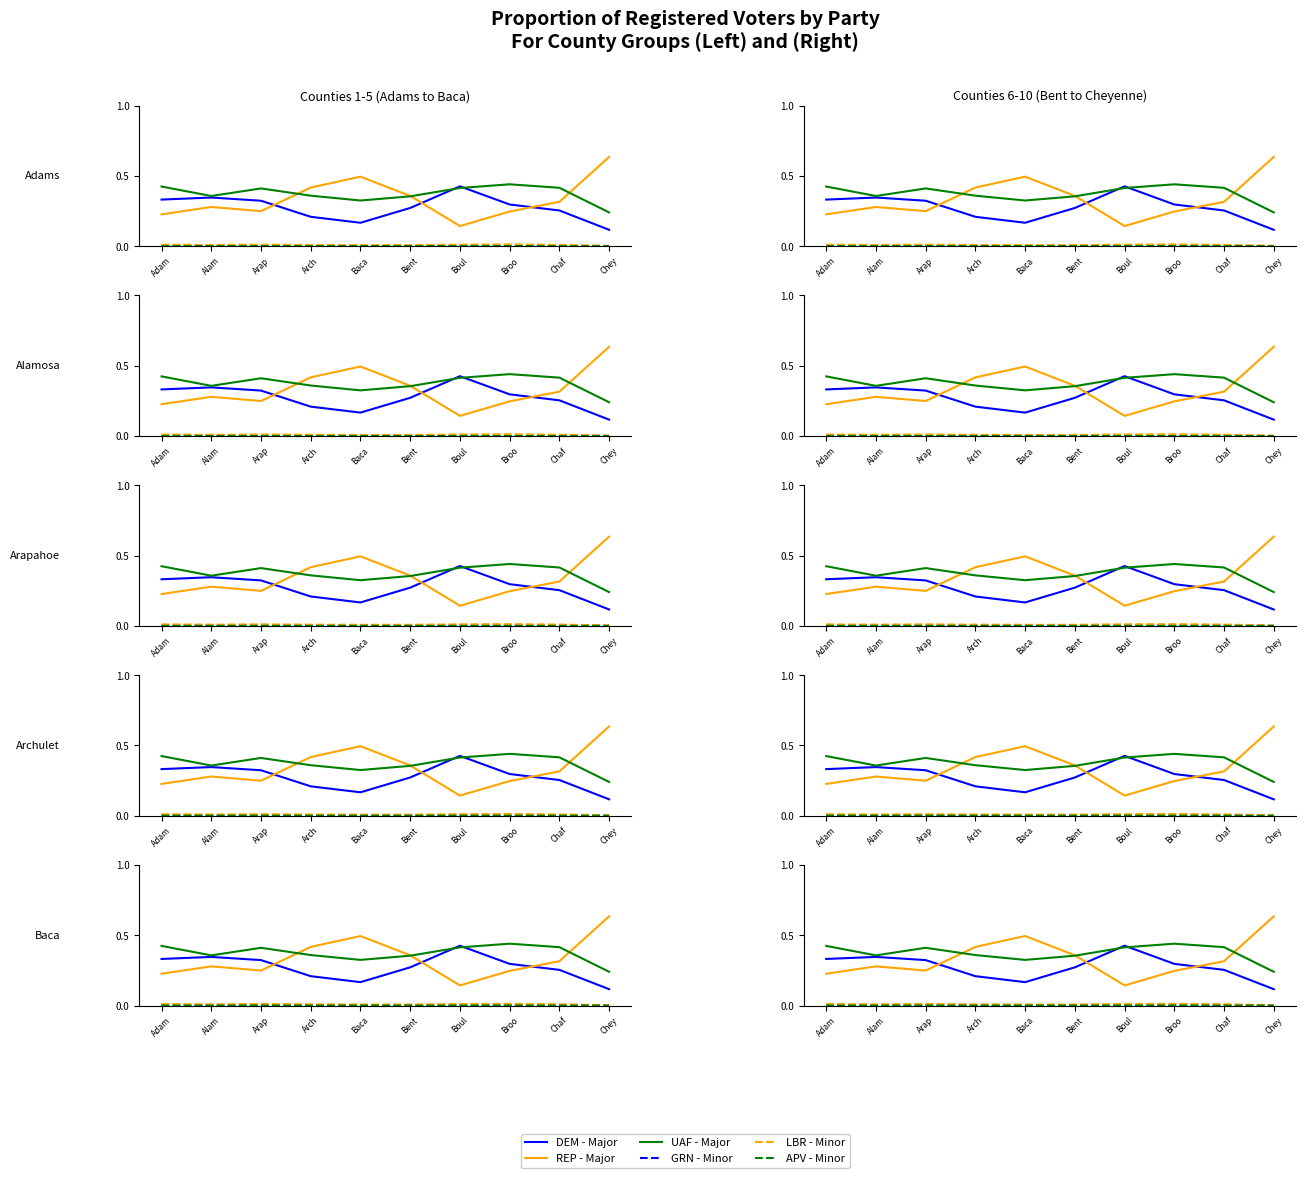

How many interior local valleys does the GRN - Minor series have?

3